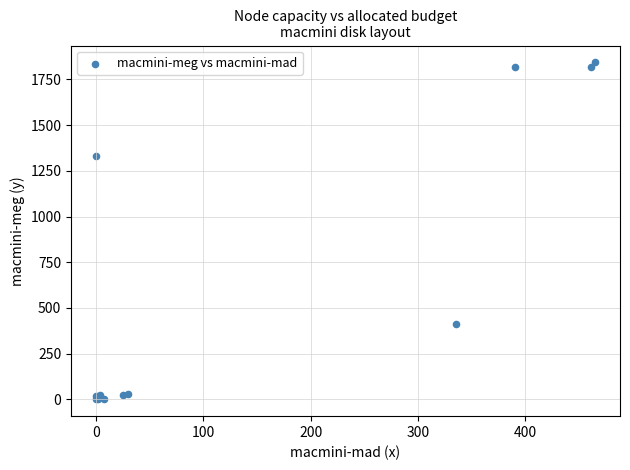

What Y value in the scatter plot is closest to 921?

1331.2